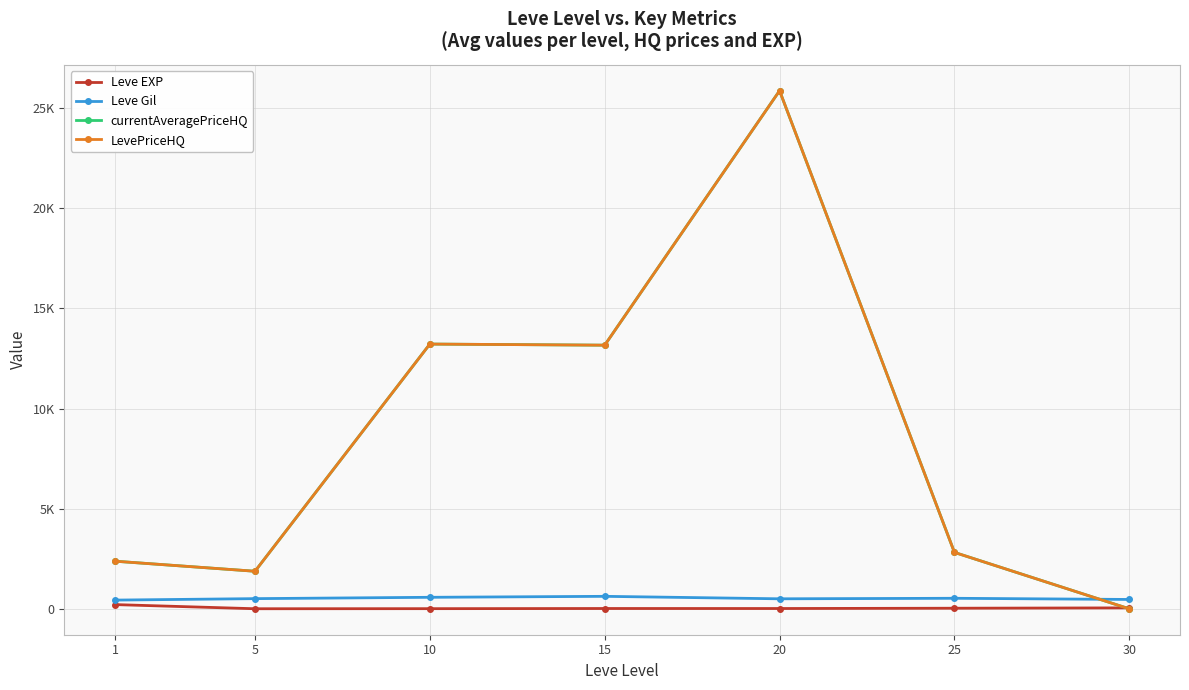

Is this an area chart (filled region under the line)?

No